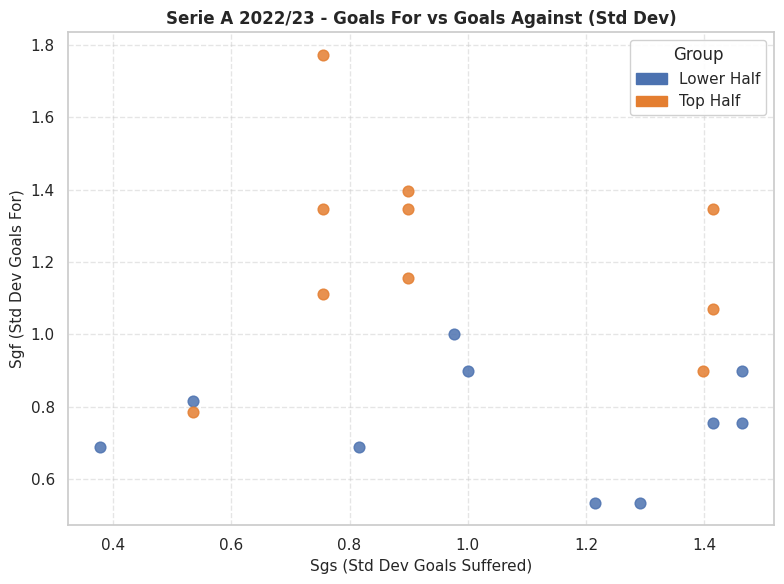

Which series has the widest spread of Y values?

Top Half